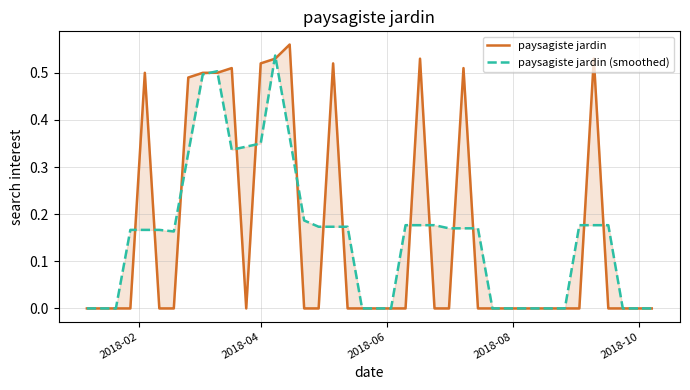

How many positive values does the paysagiste jardin series have?

12